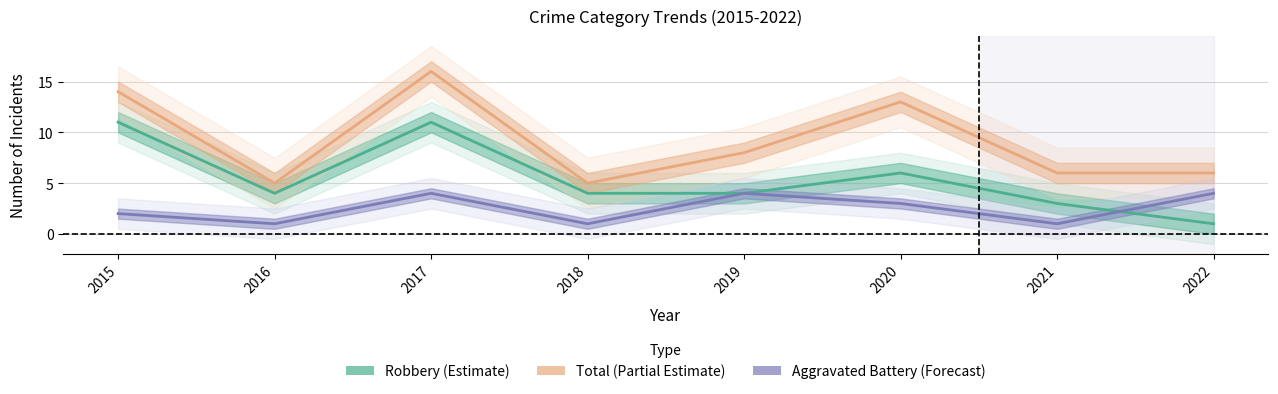

List the series in order of their peak value, lowest first.

Aggravated Battery, Robbery, Total